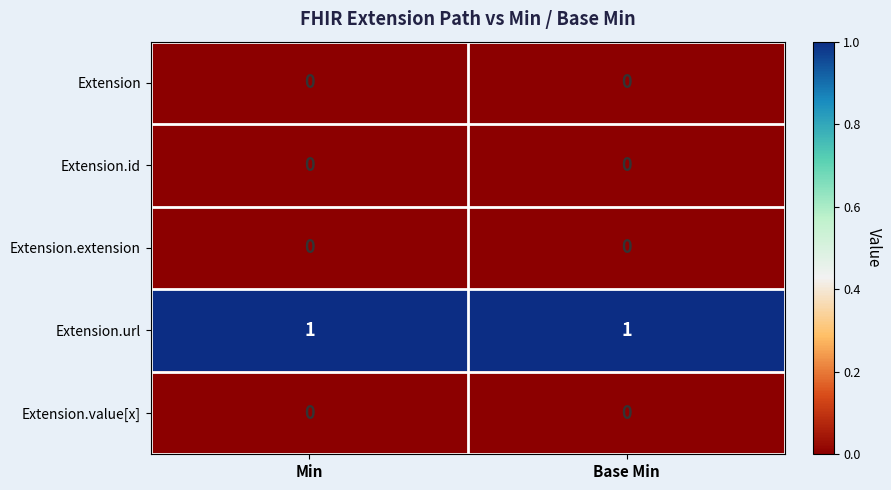

Reading left to right, list all the values displayed in this chart.

Extension: 0	0
Extension.id: 0	0
Extension.extension: 0	0
Extension.url: 1	1
Extension.value[x]: 0	0